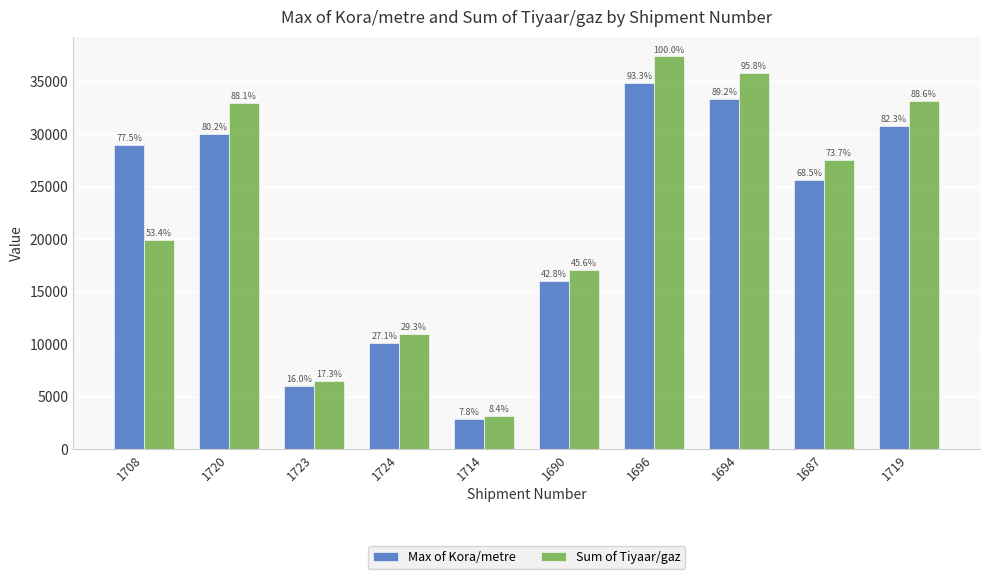

Which has a higher value, 1719 or 1696?

1696